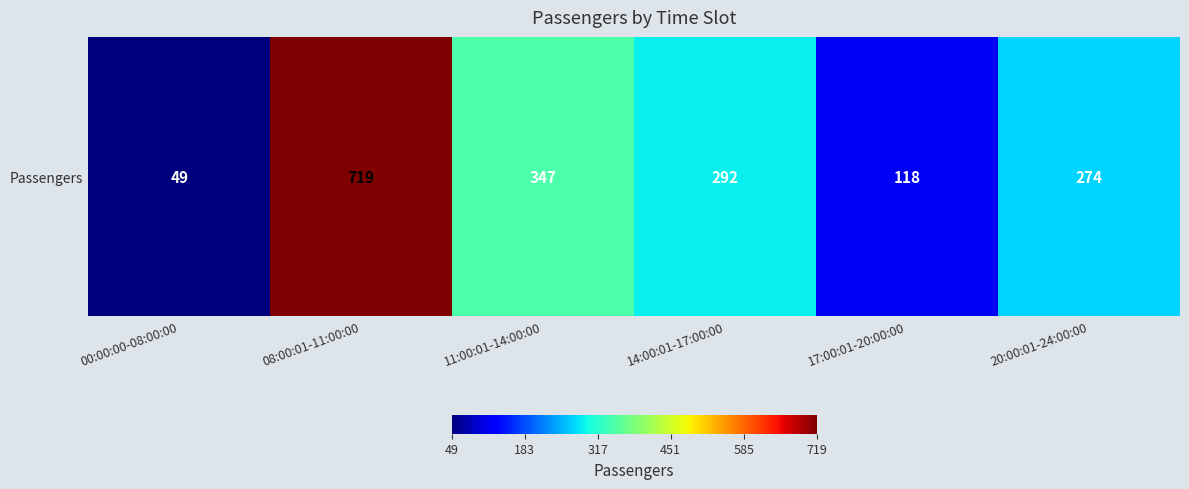

What is the change in value from 00:00:00-08:00:00 to 14:00:01-17:00:00?

+243